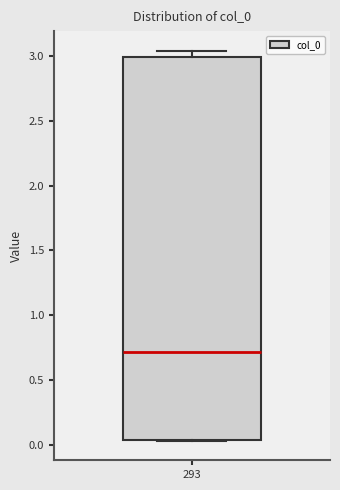

Where is the lower edge of the box at x = 293 on the y-axis? The values are not printed on the chart, so give them approximately, as read against the axis.

0.05